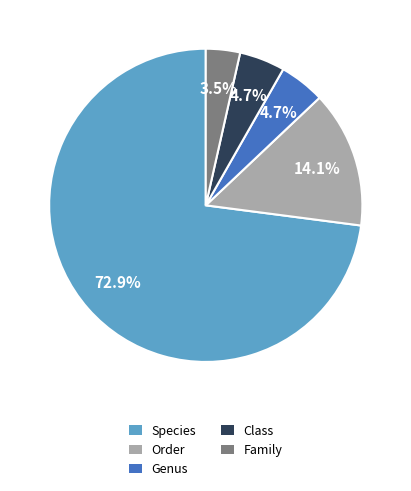

To the nearest percent, what is the difference between the largest and smallest slice percentages?

69%